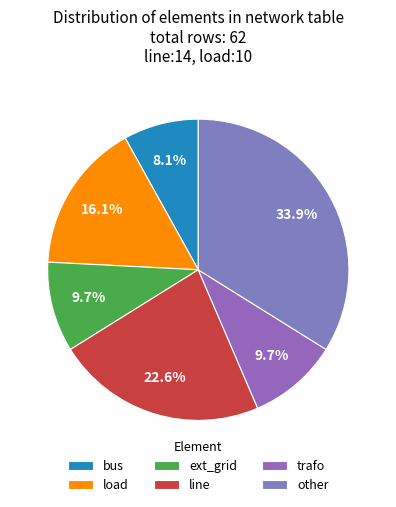

To the nearest percent, what portion does other represent?

34%